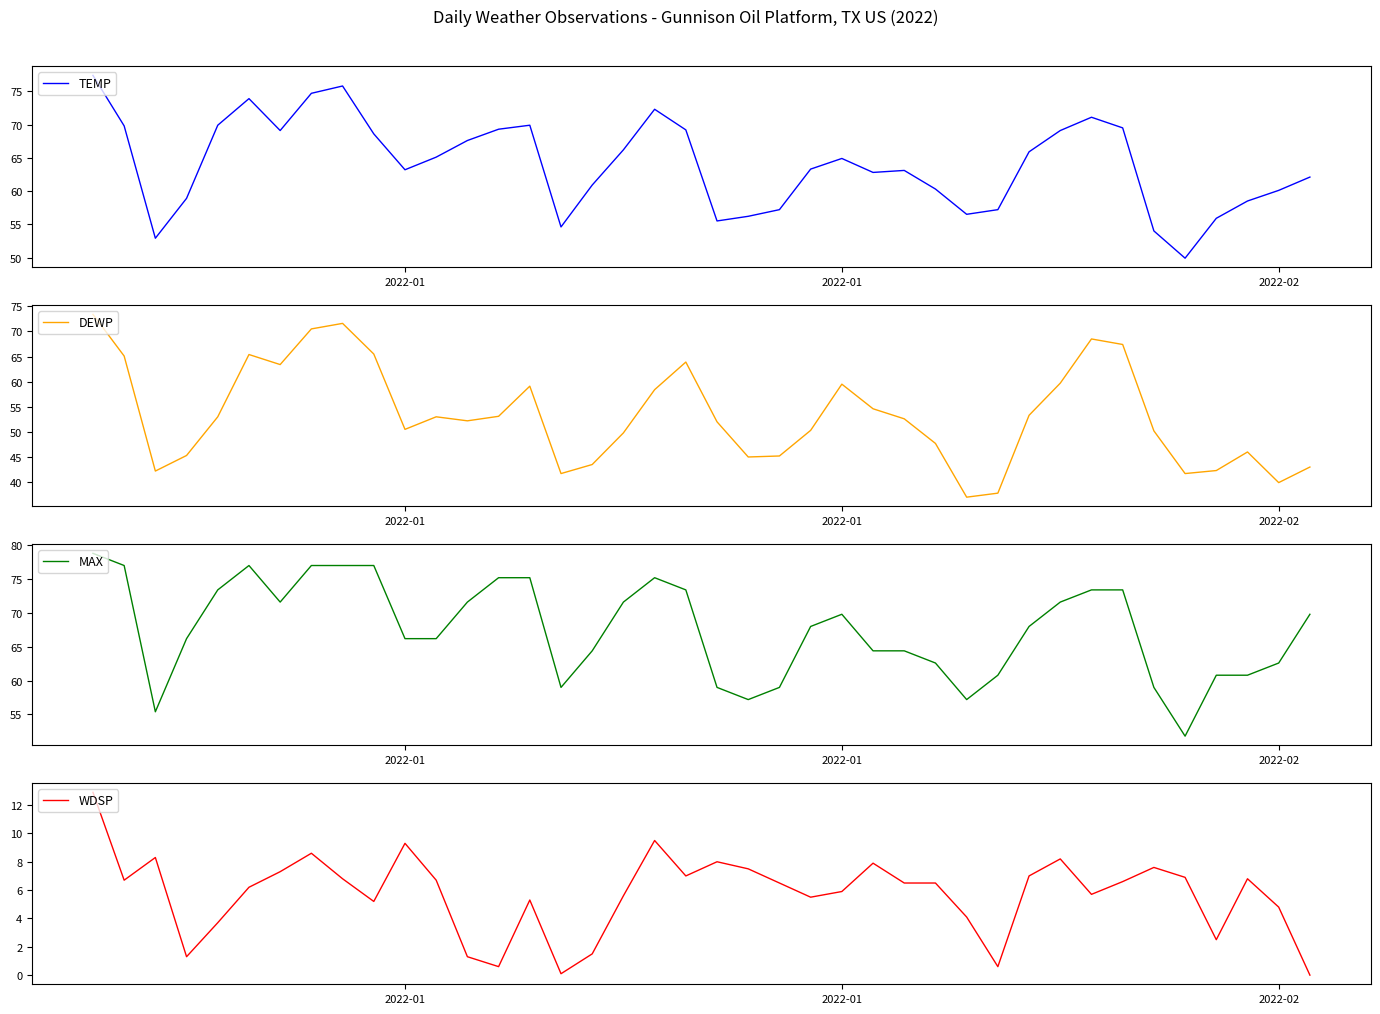

What is the spread (max minus min) of values at 2022-01?

56.9